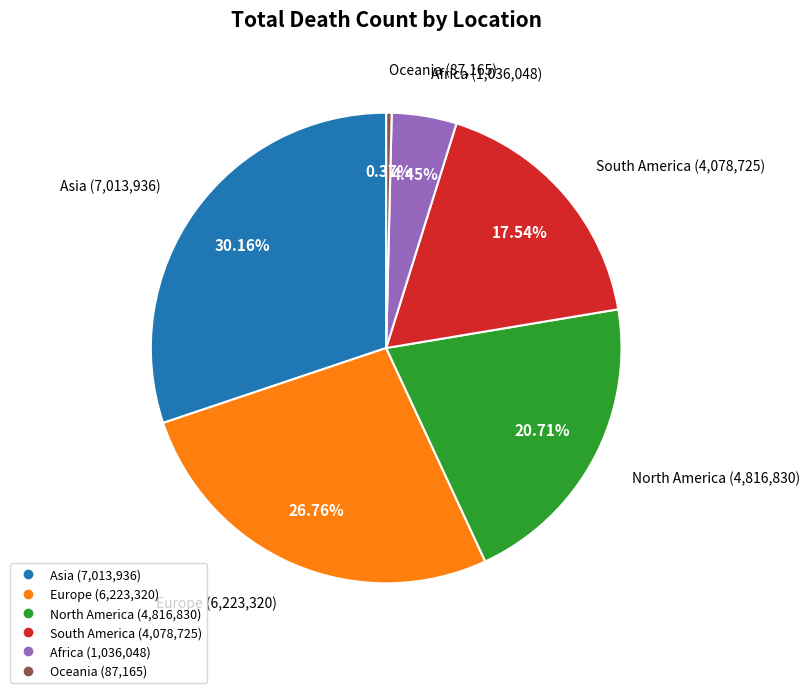

Which category has the biggest portion of the pie?

Asia